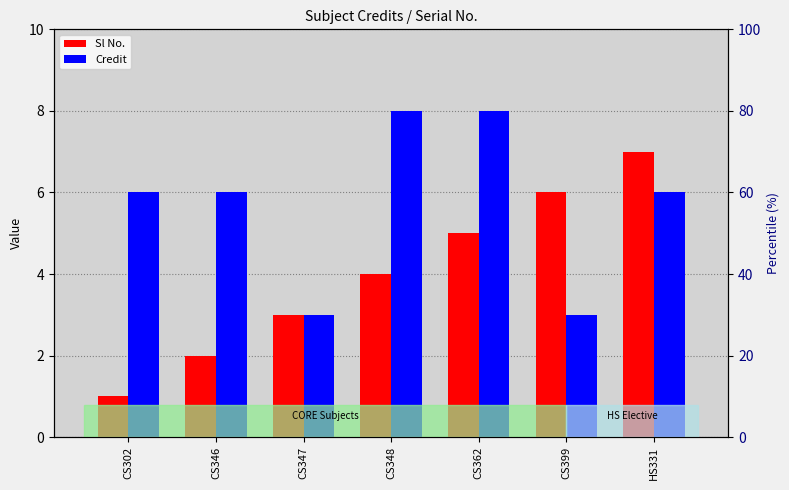

What is the label of the 7th bar from the right?

CS302